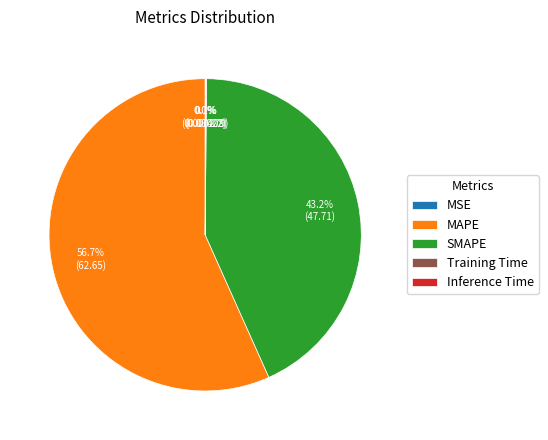

What percentage is the SMAPE slice, to the nearest percent?

43%